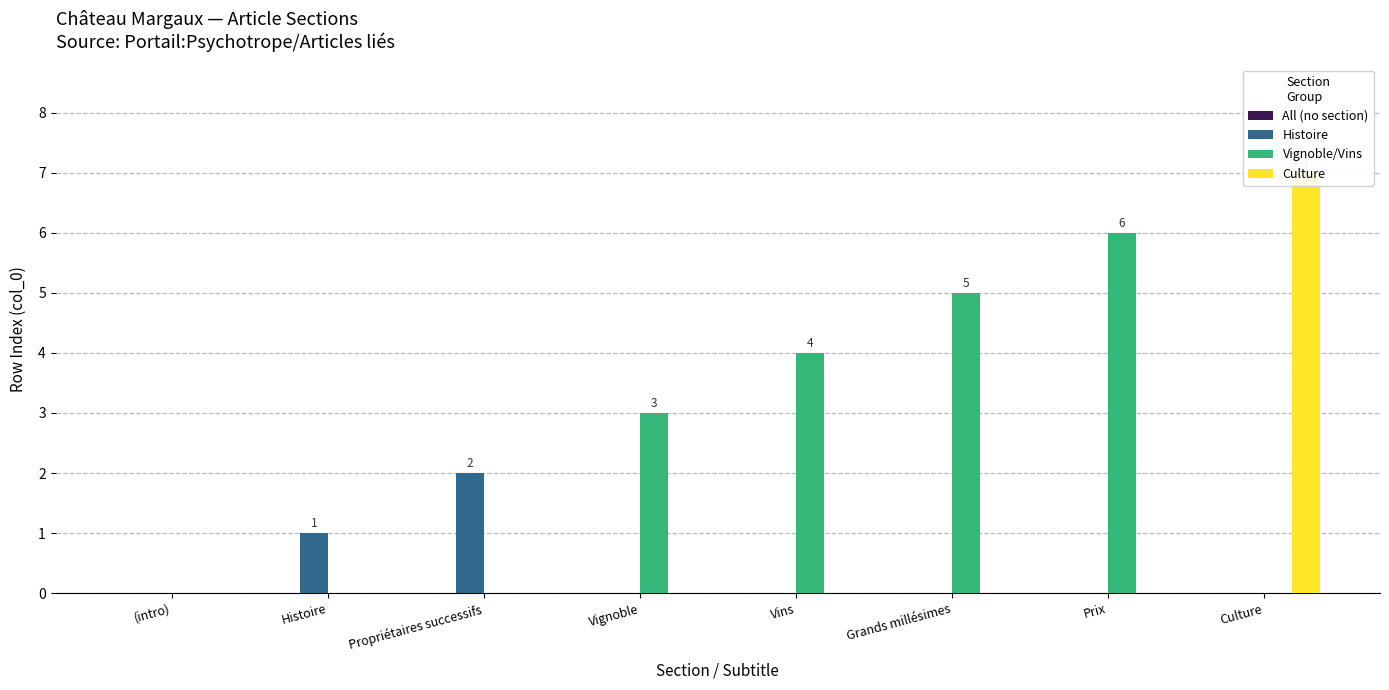

Which category has the lowest value in the Histoire series?

(intro)